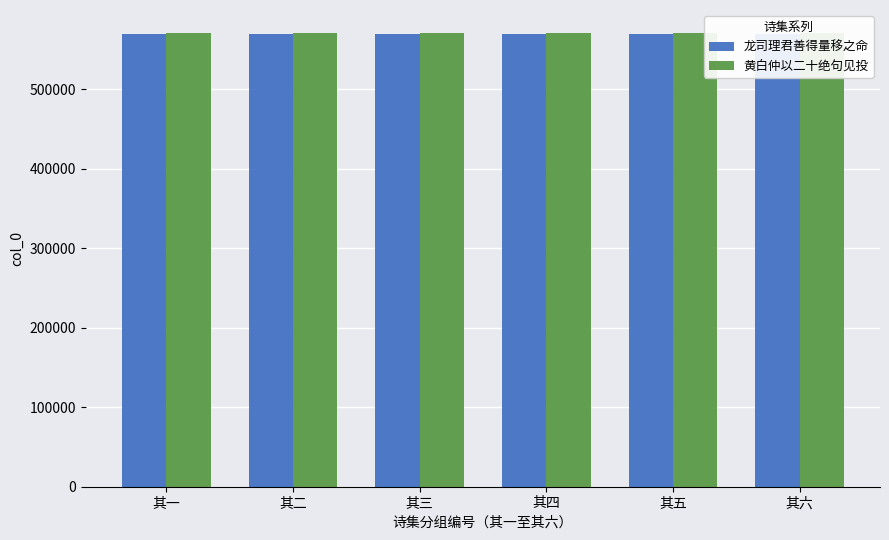

What are all the series names shown in the legend?

龙司理君善得量移之命, 黄白仲以二十绝句见投